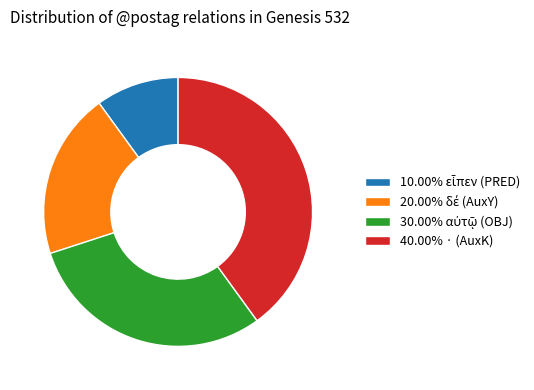

Is there any slice that represents more than half of the pie?

No